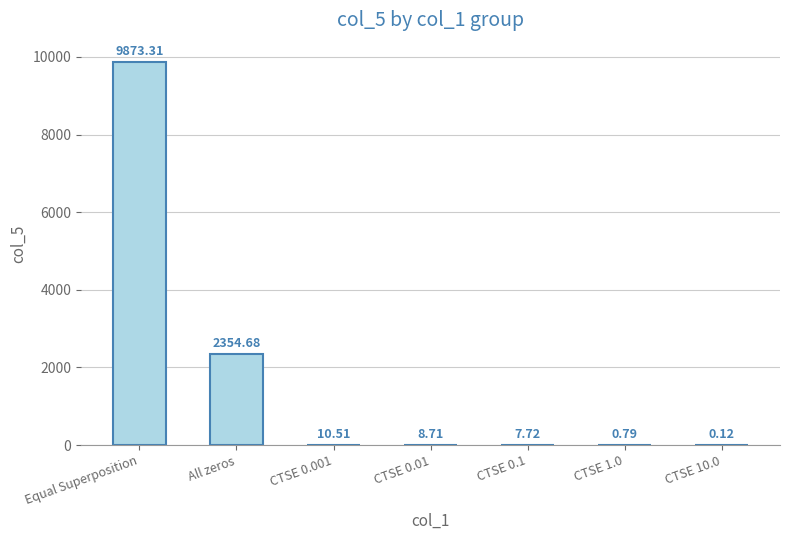

Where does the data first go above 8?

Equal Superposition